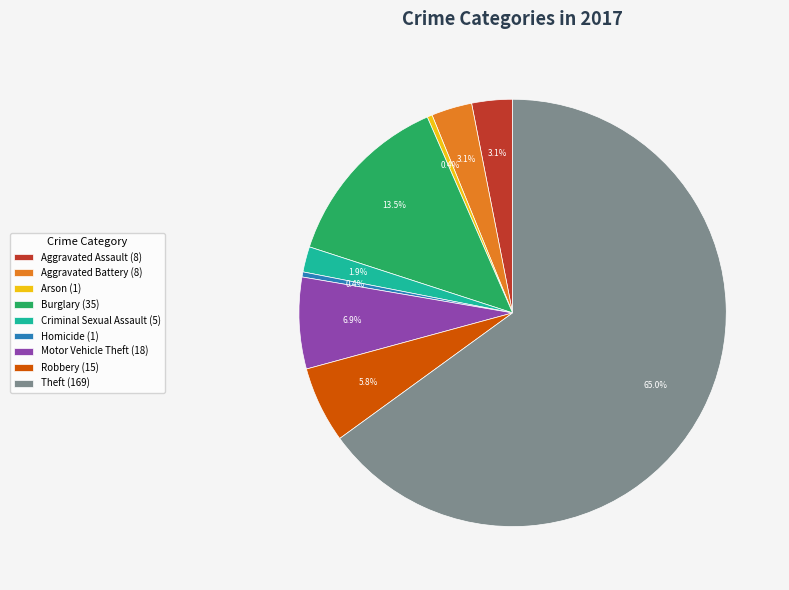

How many slices are in this pie chart?

9